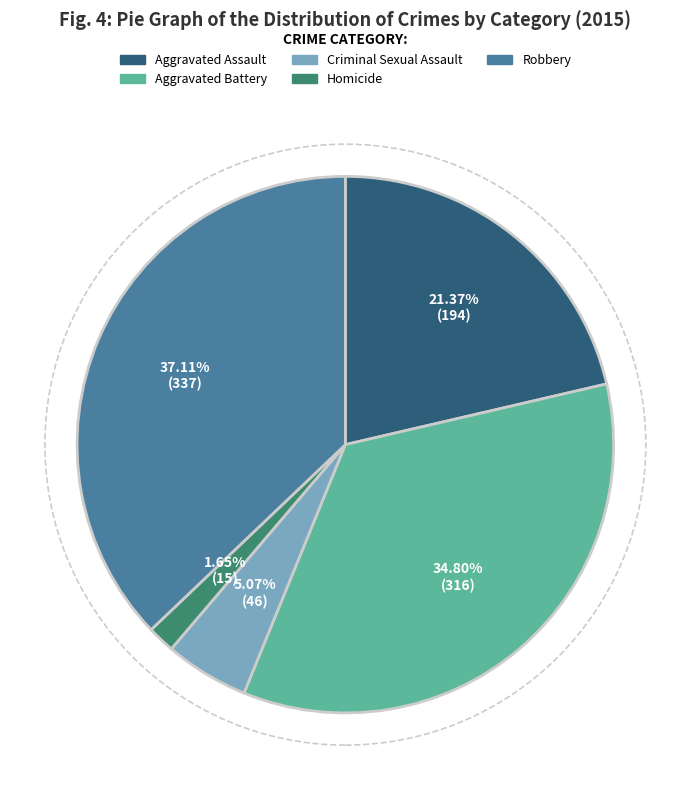

Which slice is the largest?

Robbery